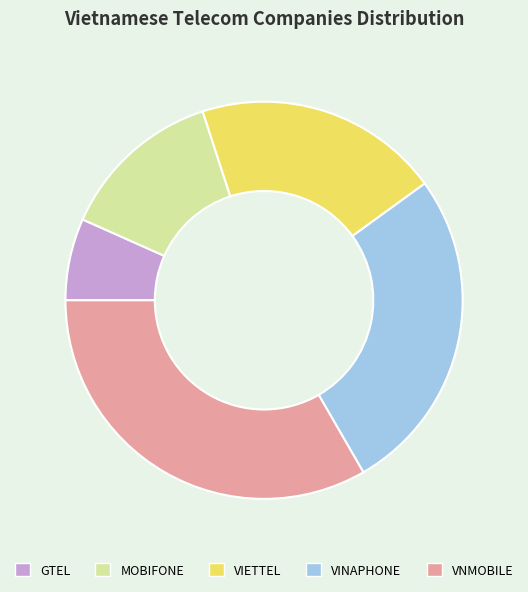

What is the ratio of the value at VIETTEL to the value at MOBIFONE?

1.5